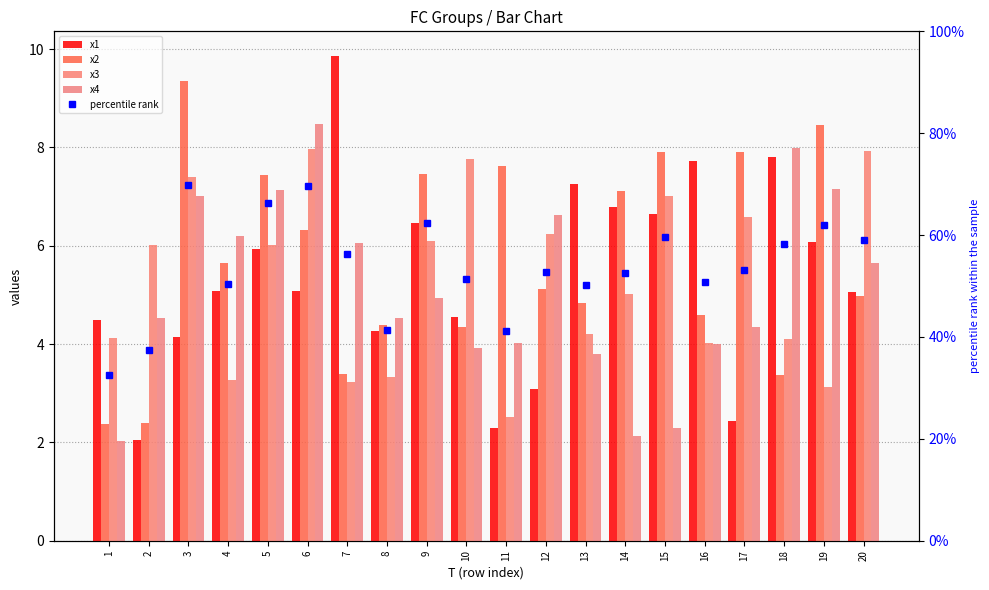

List the series in order of their peak value, highest first.

x1, x2, x4, x3, percentile rank